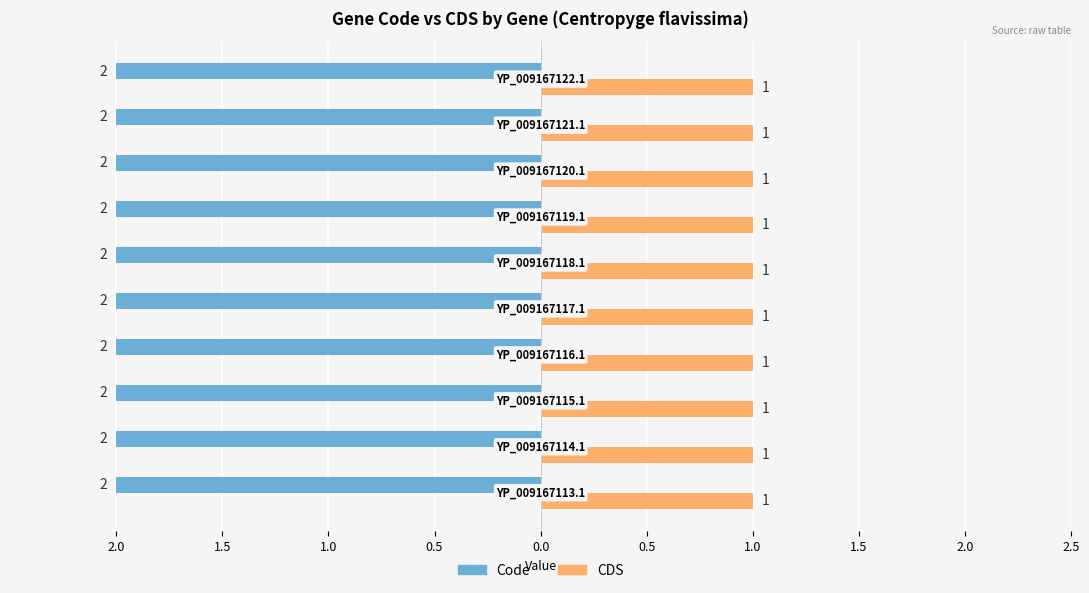

Which series has the largest total across all categories?

Code